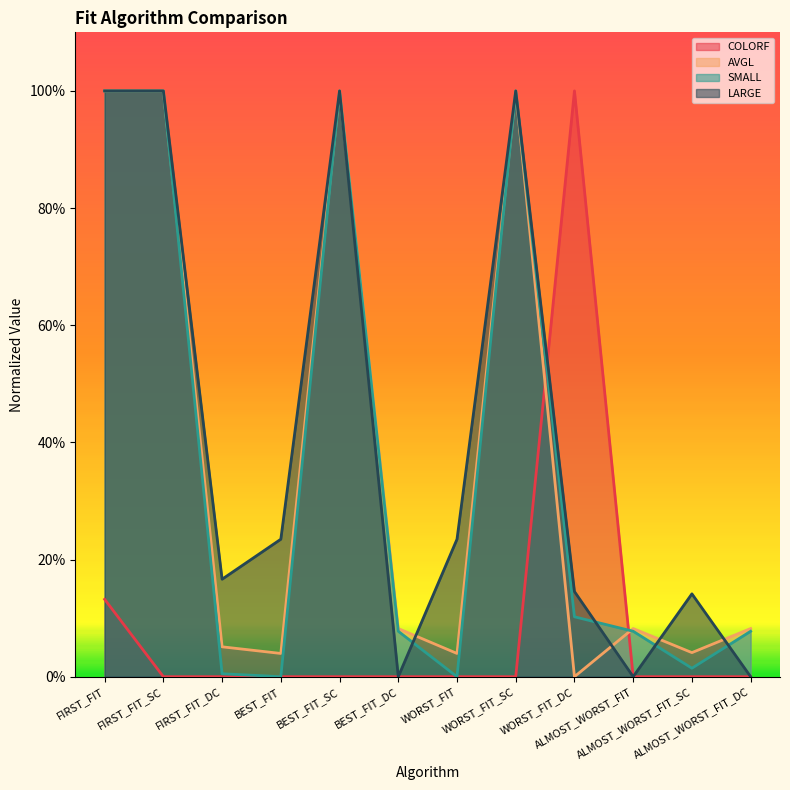

Which series ends up on top after the final intersection of AVGL and LARGE?

AVGL